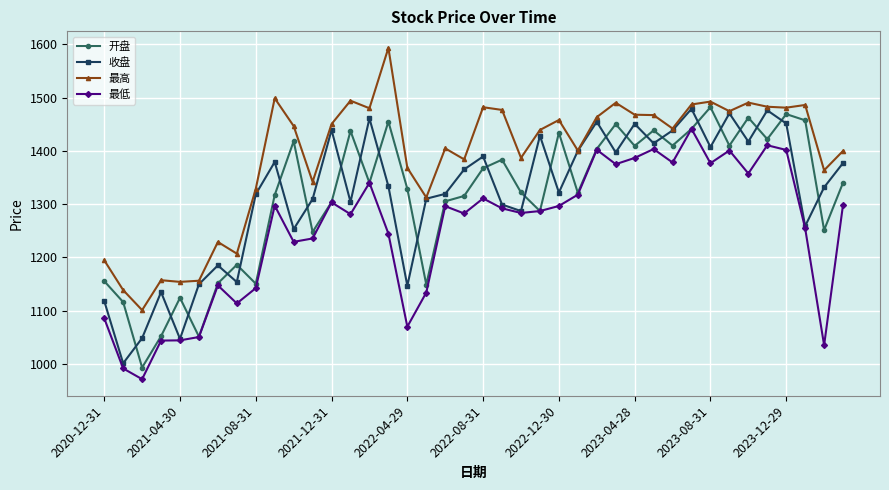

Does the chart display data point markers on the line(s)?

Yes